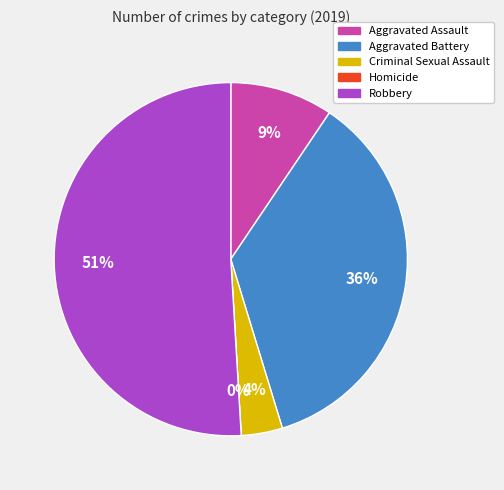

Is there any slice that represents more than half of the pie?

Yes